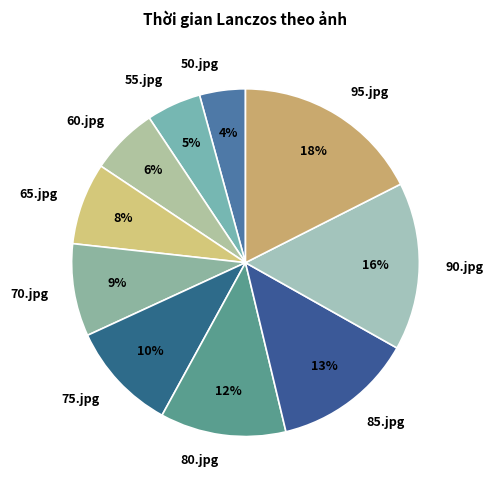

To the nearest percent, what percentage of the pie is 55.jpg?

5%